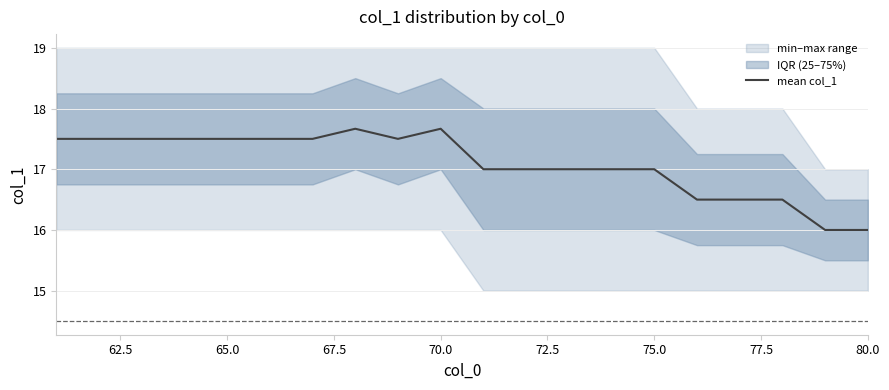

The value of mean col_1 at 65.0 is 17.5. True or false?

True